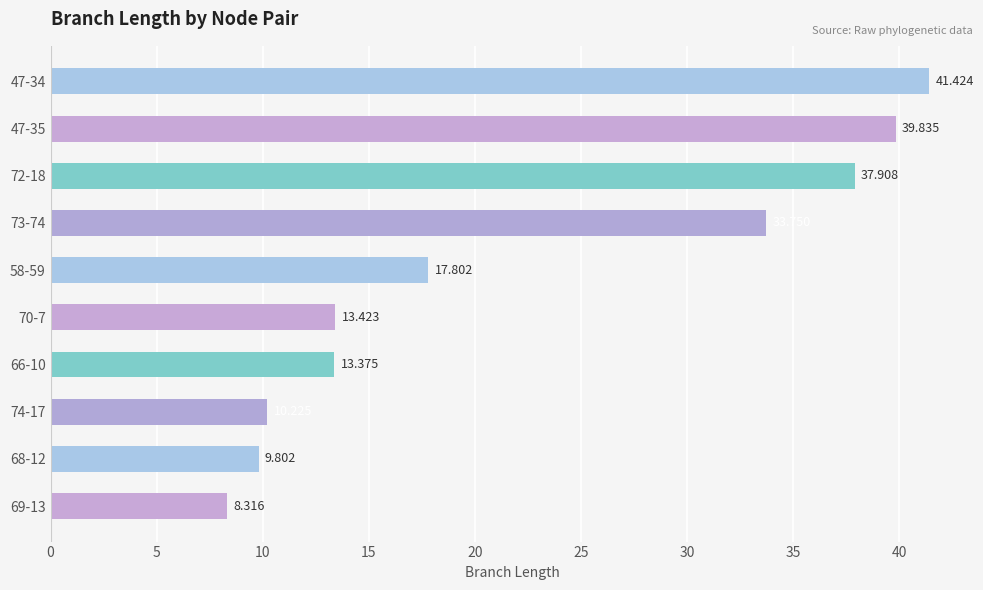

Does the chart contain stacked bars?

No